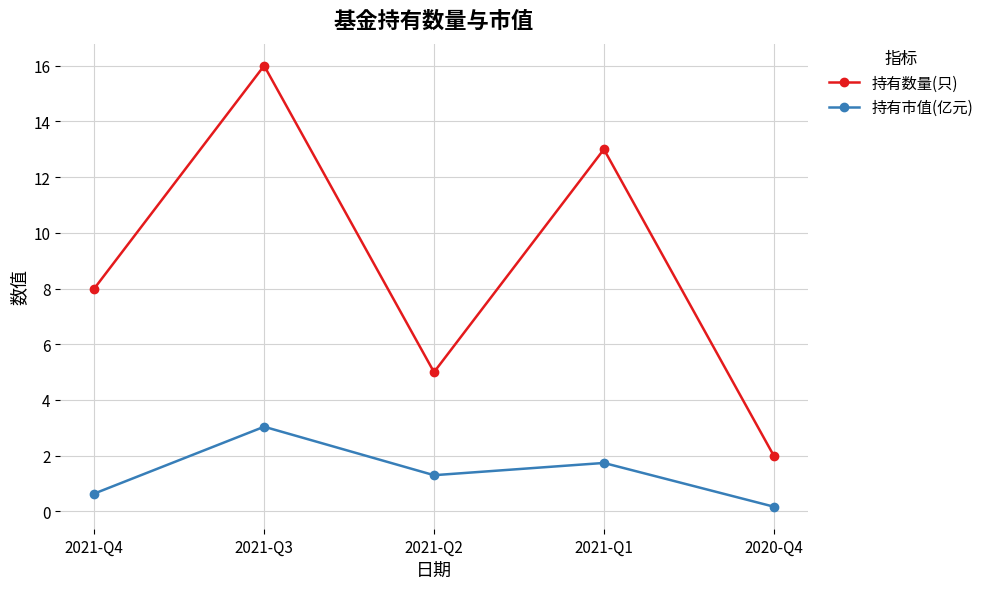

Where does the 持有市值(亿元) series first go above 1?

2021-Q3